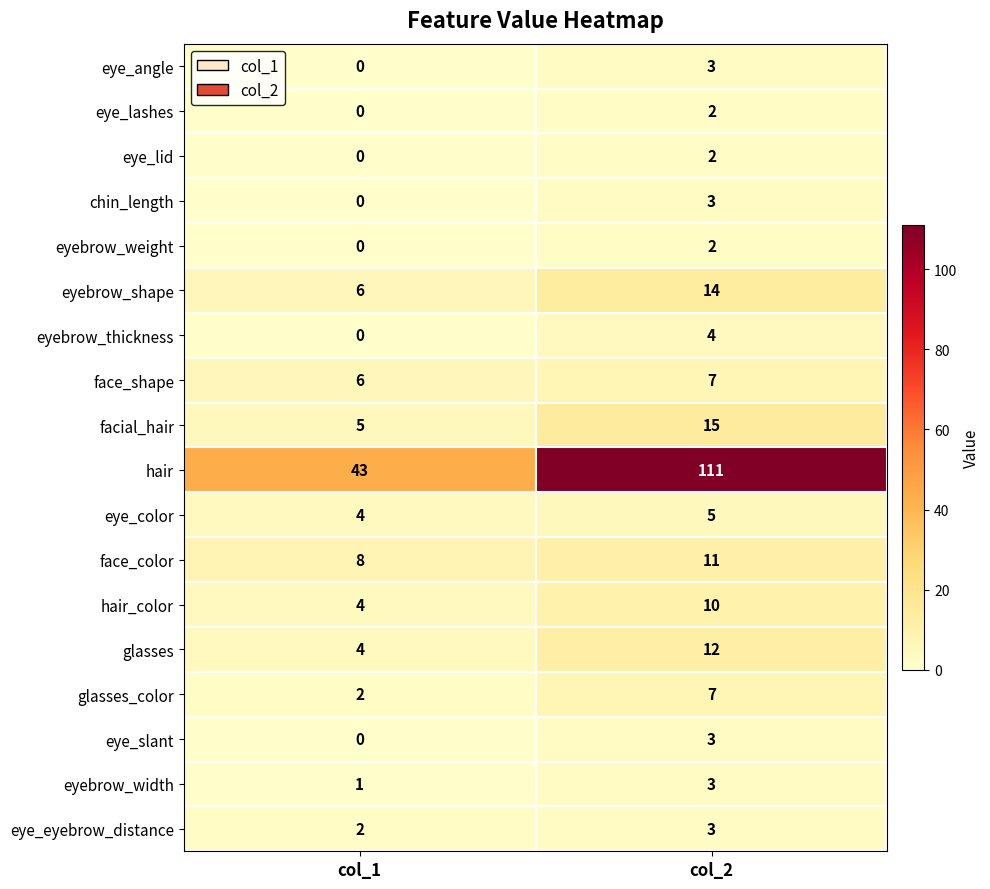

What is the sum of the eye_eyebrow_distance values at col_2 and col_1?

5